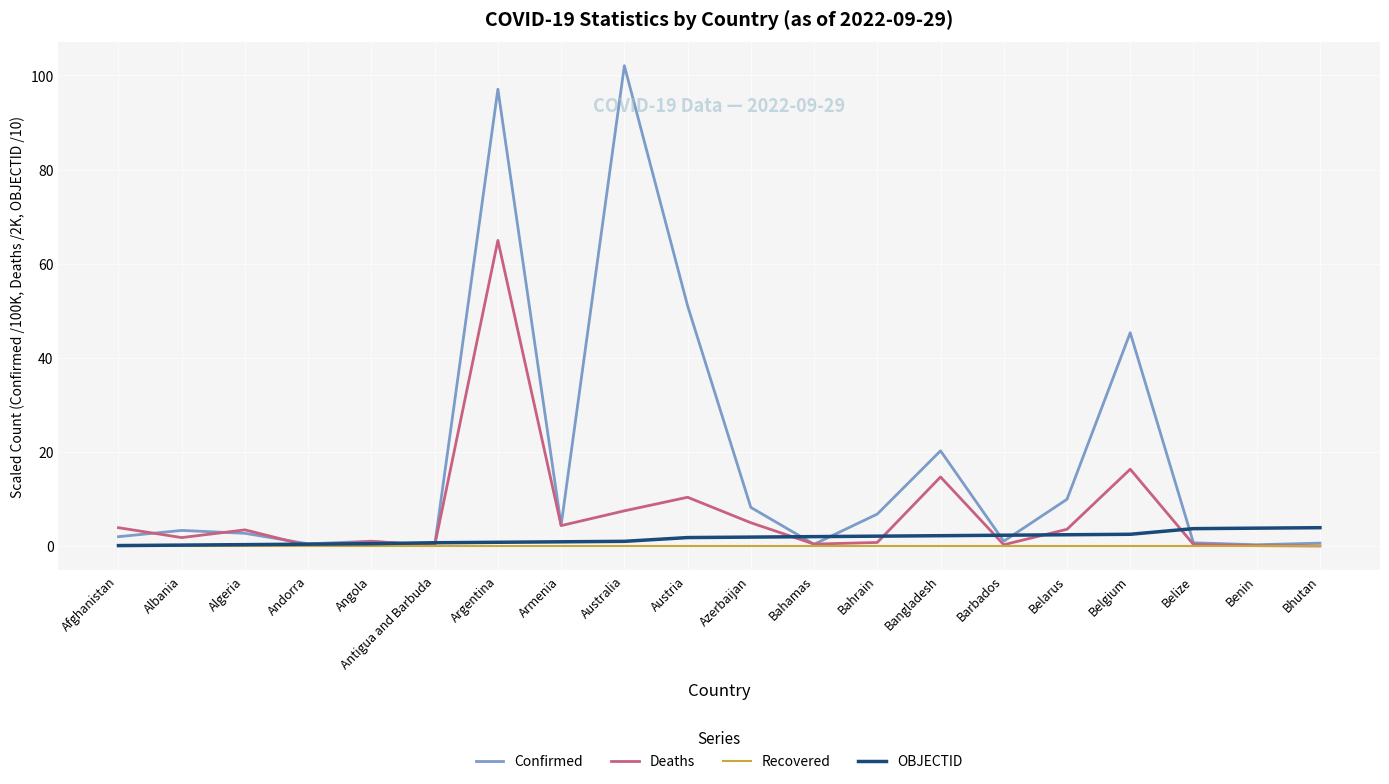

Which series has the largest range (max minus min)?

Confirmed